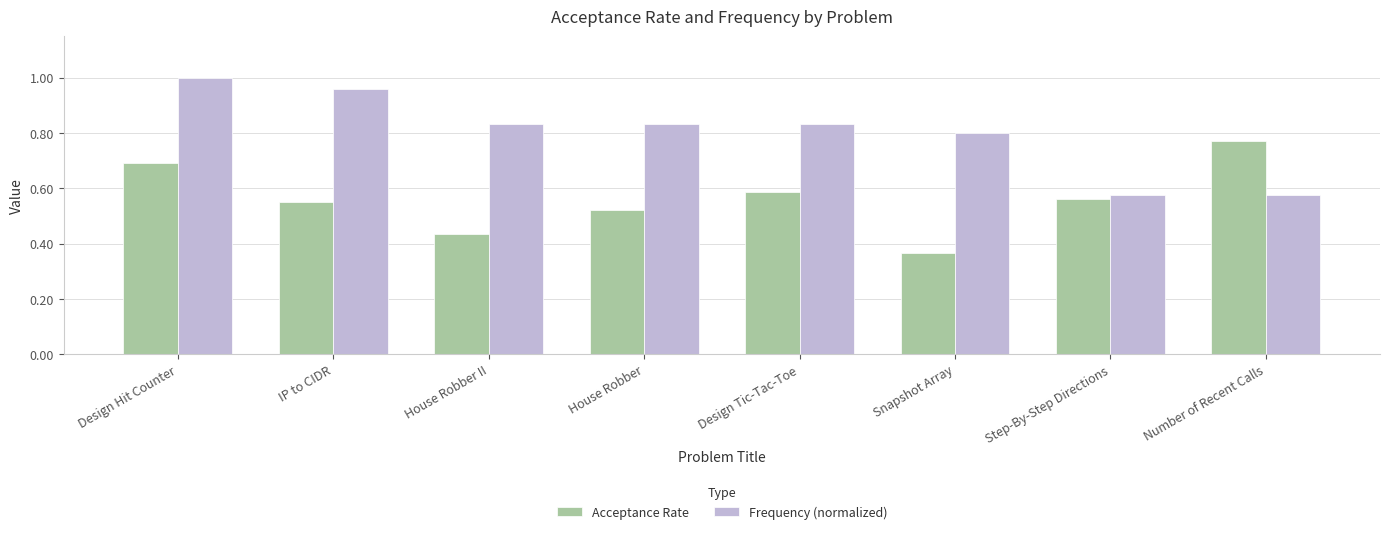

The value of Frequency (normalized) at Design Tic-Tac-Toe is 0.8. True or false?

True